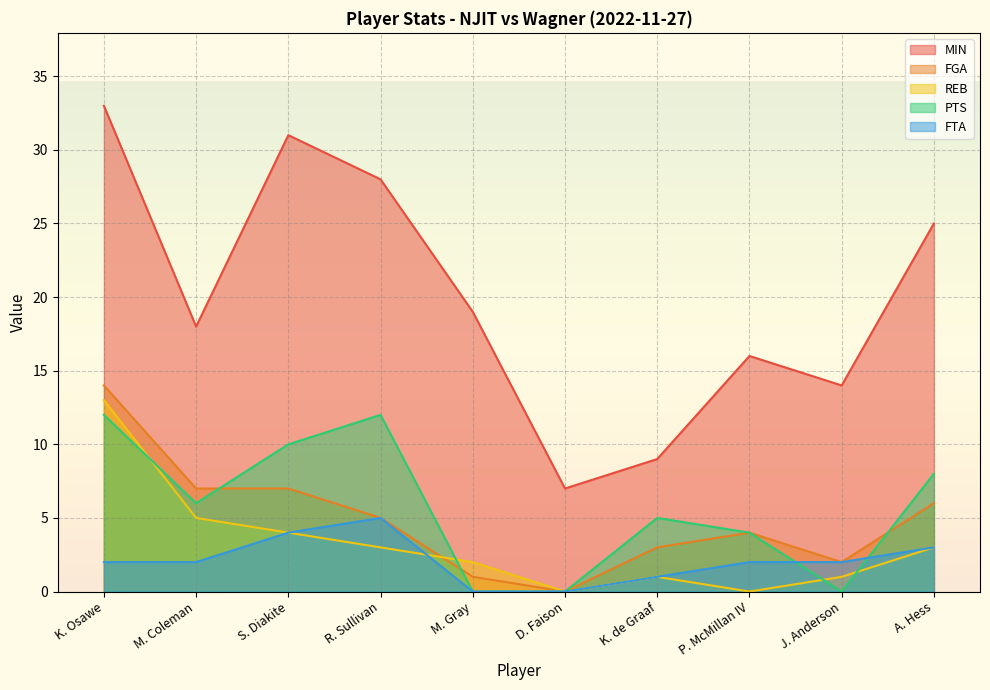

What is the difference between the maximum and minimum values in the FGA series?

14